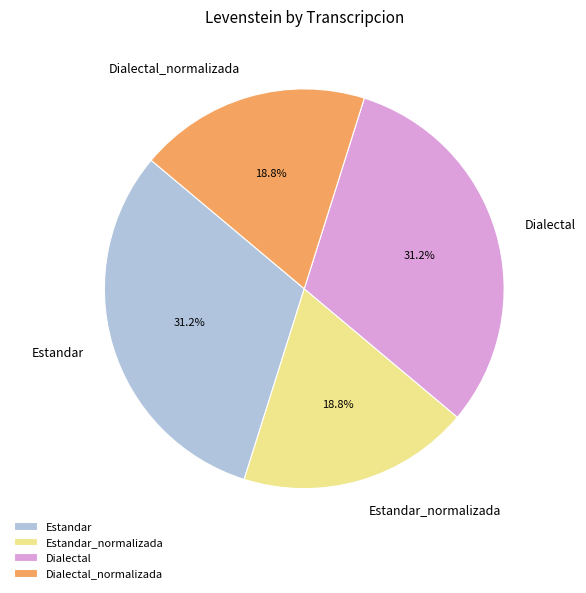

Approximately how many times larger is the value at Dialectal_normalizada compared to Estandar?

0.6